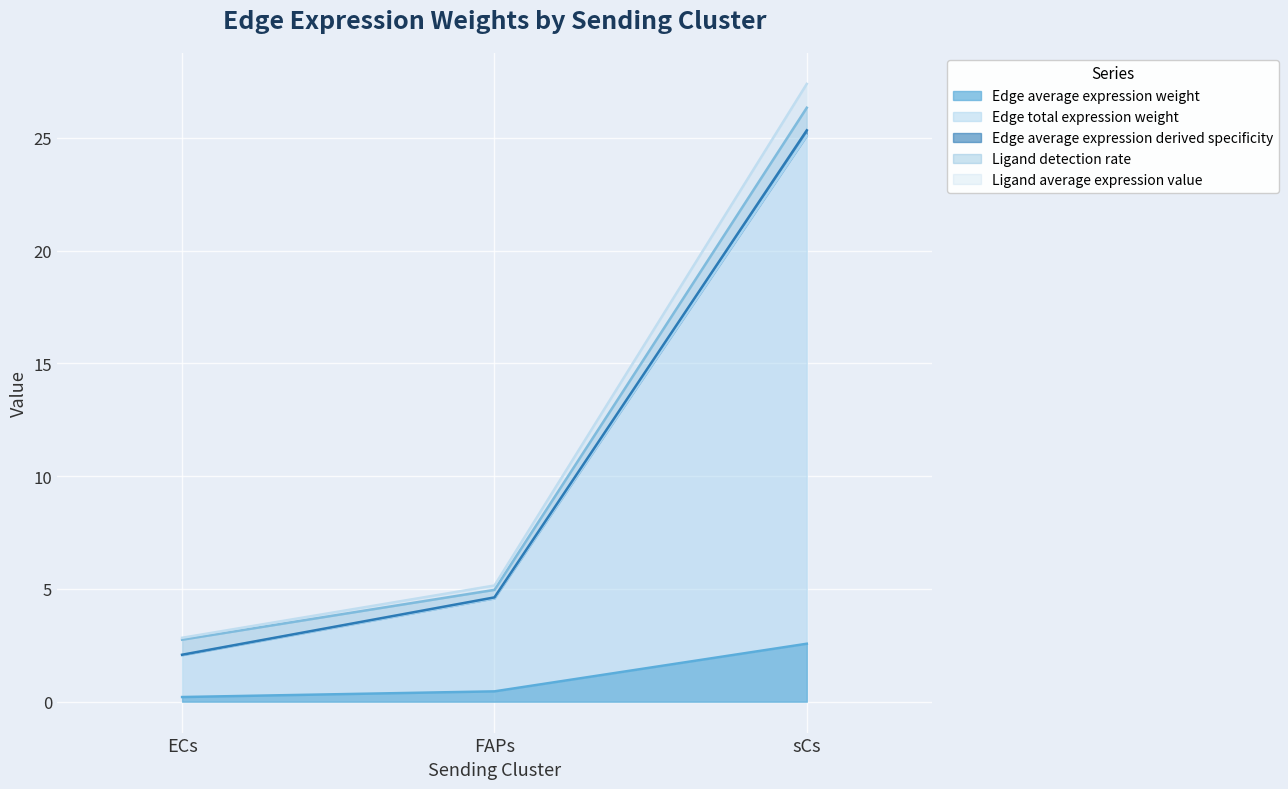

Is the value of Edge average expression derived specificity at sCs greater than the value of Edge average expression weight at sCs?

Yes